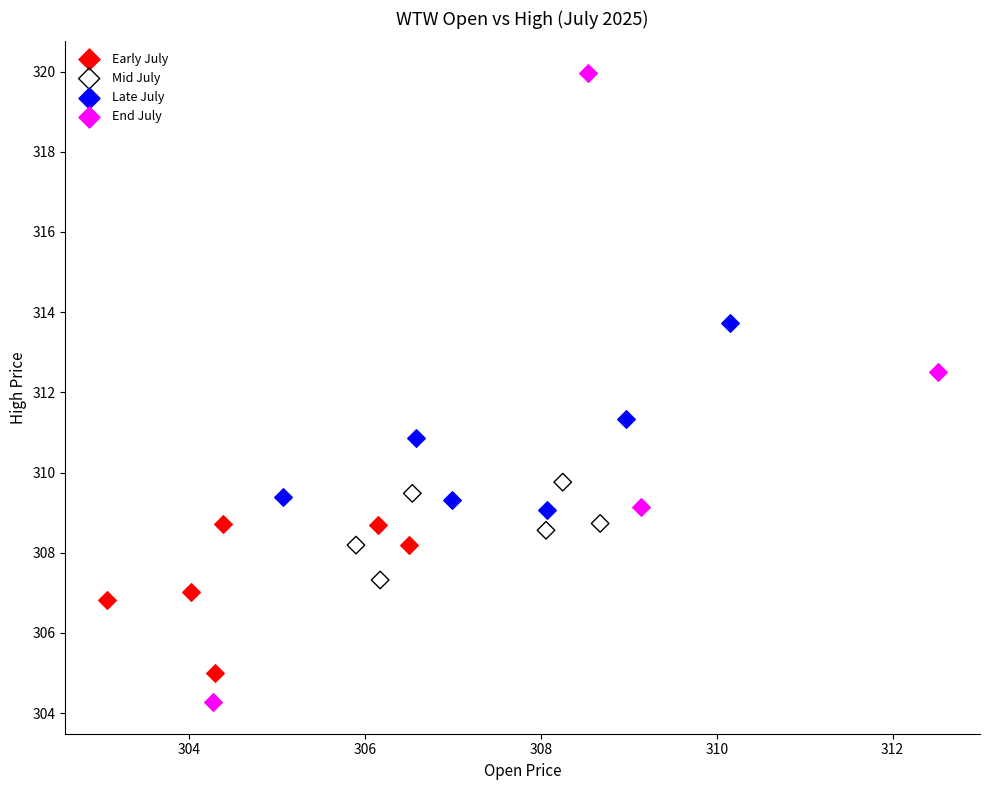

Which series has the largest Y range (max minus min)?

End July